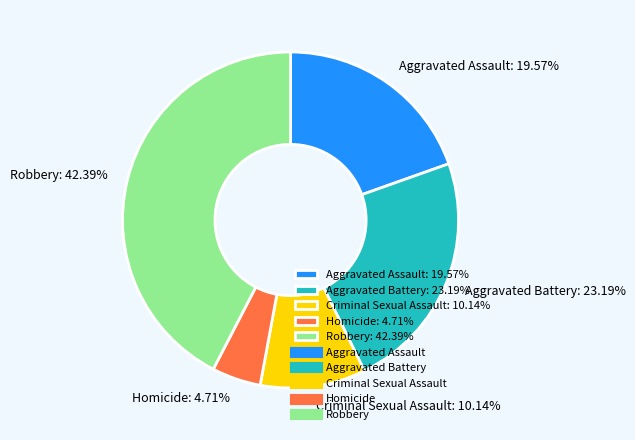

The Criminal Sexual Assault slice represents 10% of the pie. True or false?

True